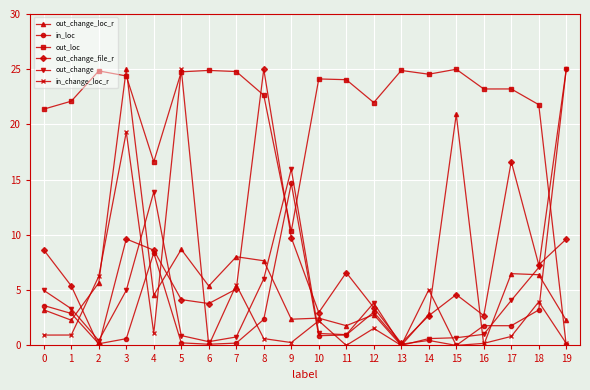

At which label does out_loc reach its minimum?

19